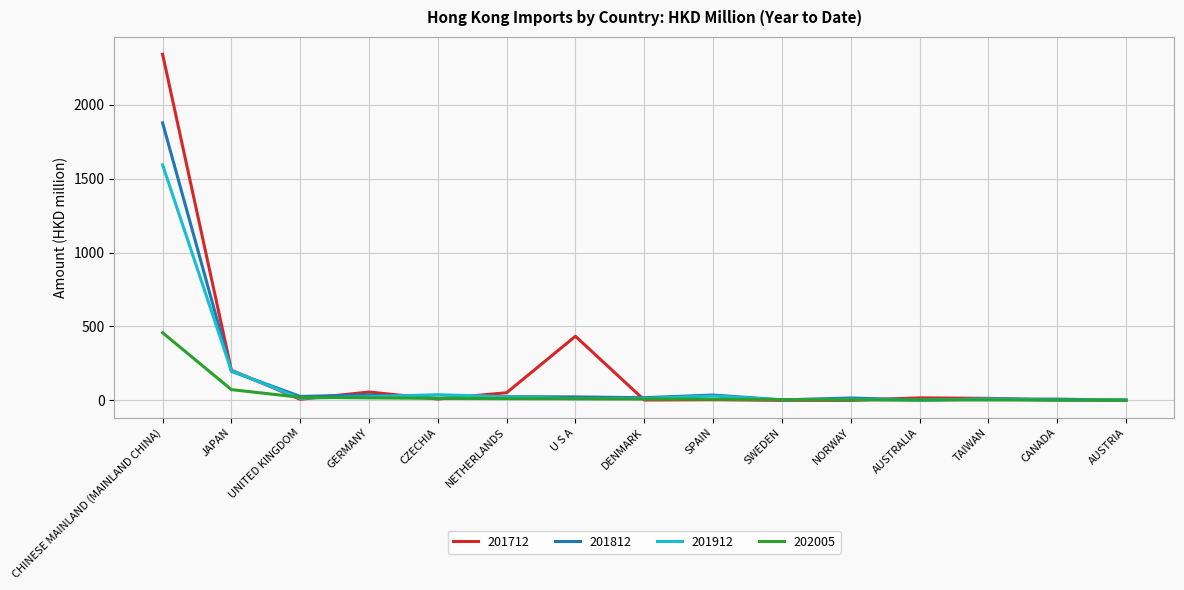

How many values in the 202005 series are below 9?

7